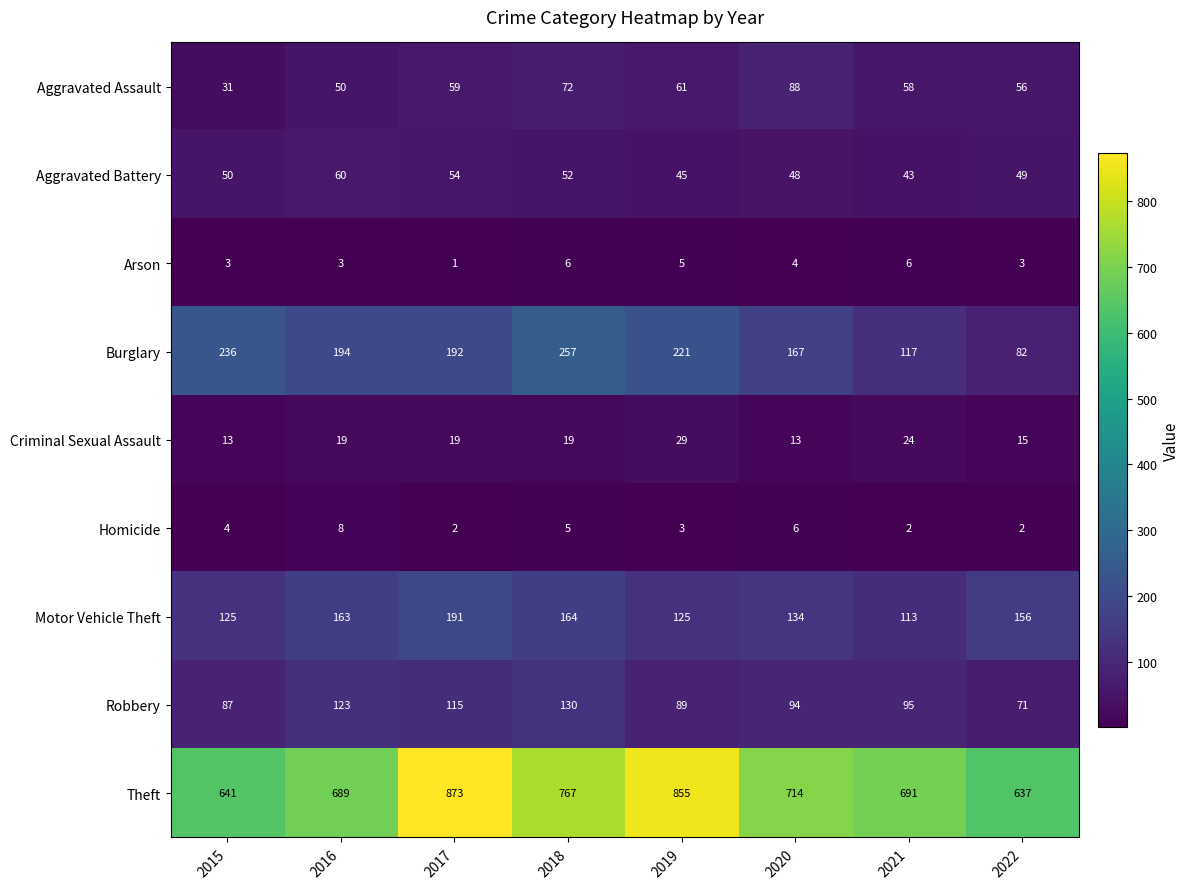

What is the sum of all Aggravated Assault values?

475